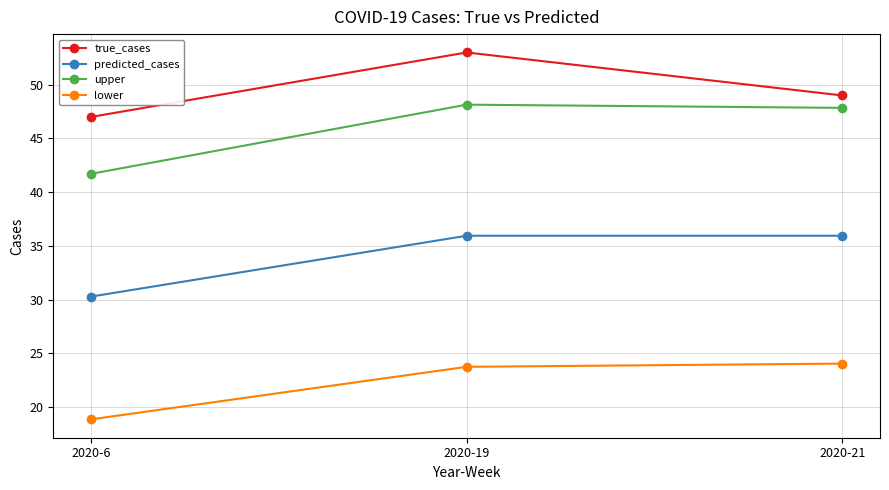

What is the value of the lower point at the 3rd from the left?

24.1